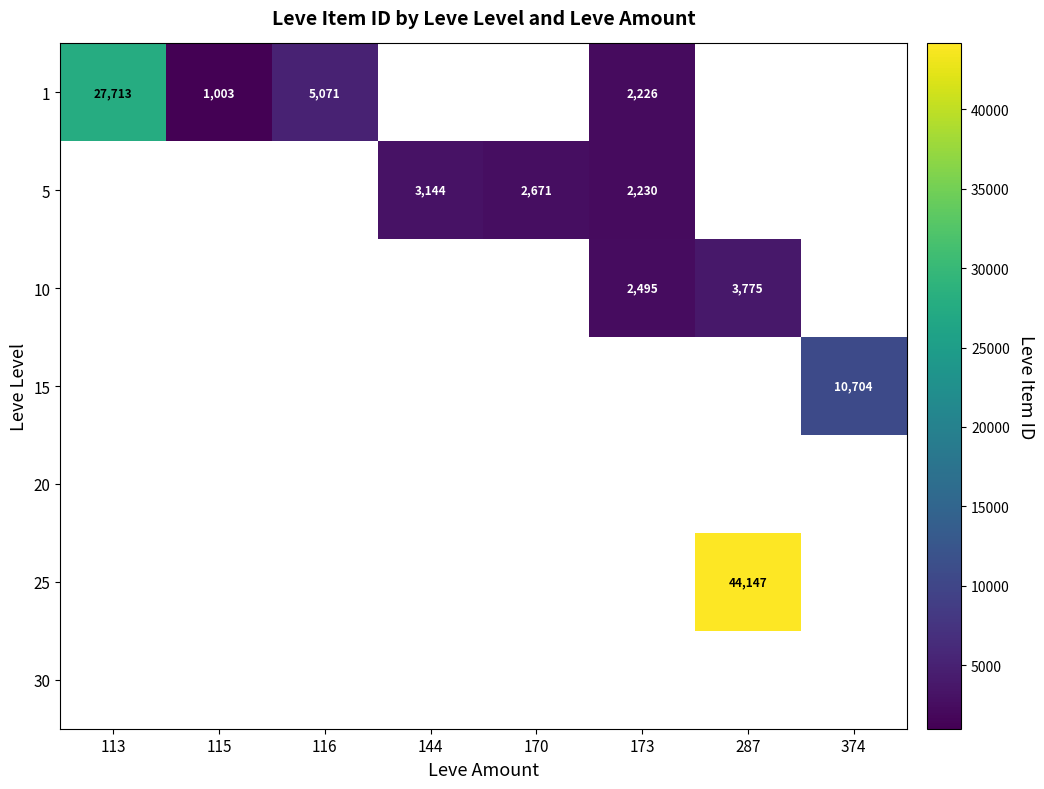

Is it true that 1 equals 5071 at 116?

True